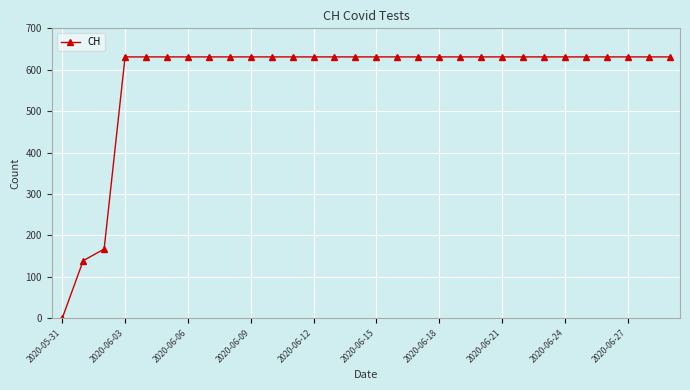

What is the maximum value shown in the chart?

631